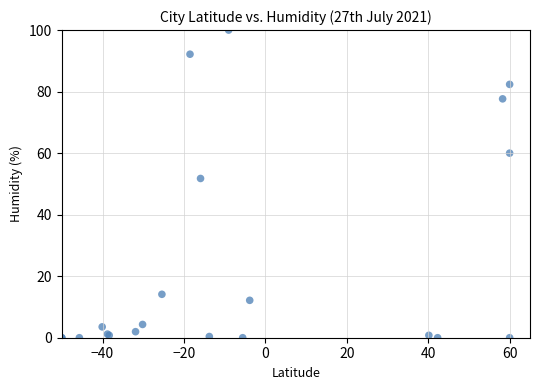

What Y value in the scatter plot is closest to 50?

51.8